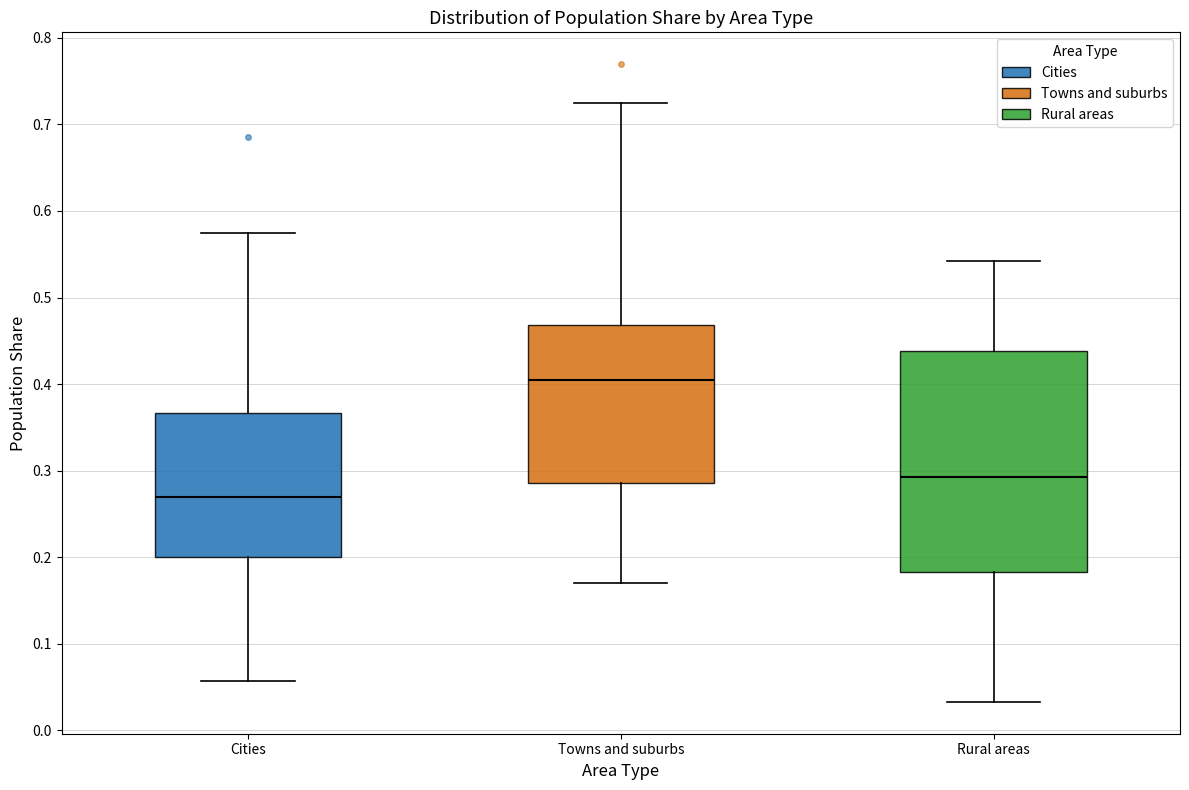

Reading left to right, transcribe this box plot: for each box, give where its median line is, the range the box spans, and where its two whiskers end, as read against the y-axis. The values are not printed on the chart, so give them approximately, as read against the axis.

Cities: median 0.27, box 0.20 to 0.37, whiskers 0.06 to 0.57
Towns and suburbs: median 0.40, box 0.29 to 0.47, whiskers 0.17 to 0.72
Rural areas: median 0.29, box 0.18 to 0.44, whiskers 0.03 to 0.54